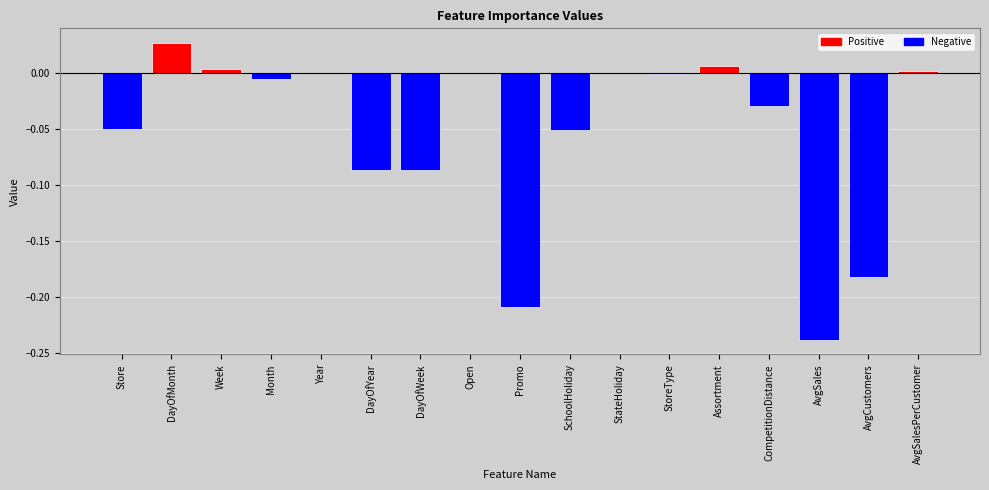

Where does the data first go above 0?

DayOfMonth